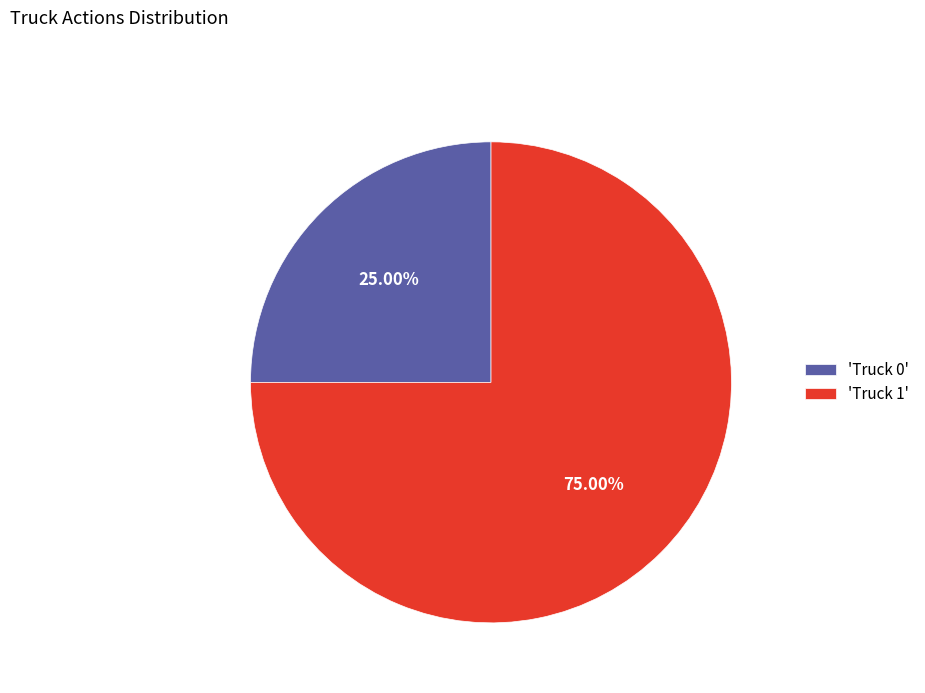

Is there a majority slice in this chart?

Yes